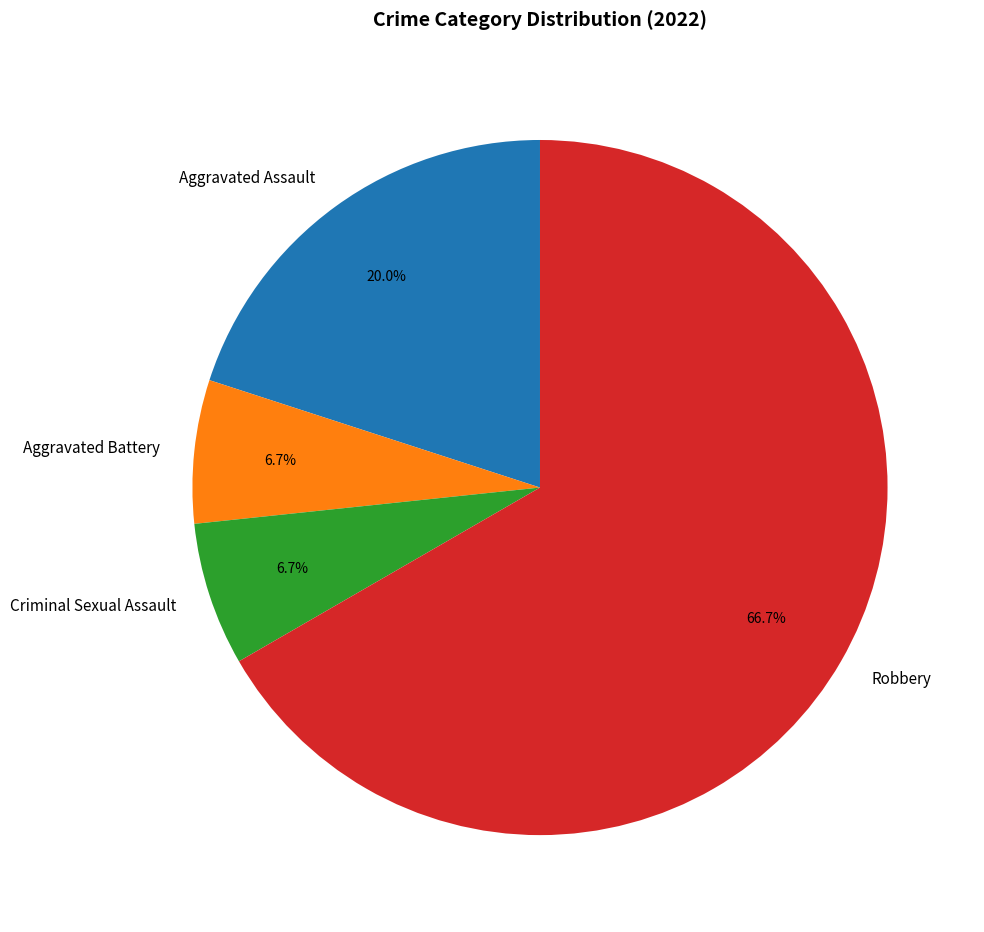

To the nearest percent, what is the average slice percentage?

25%